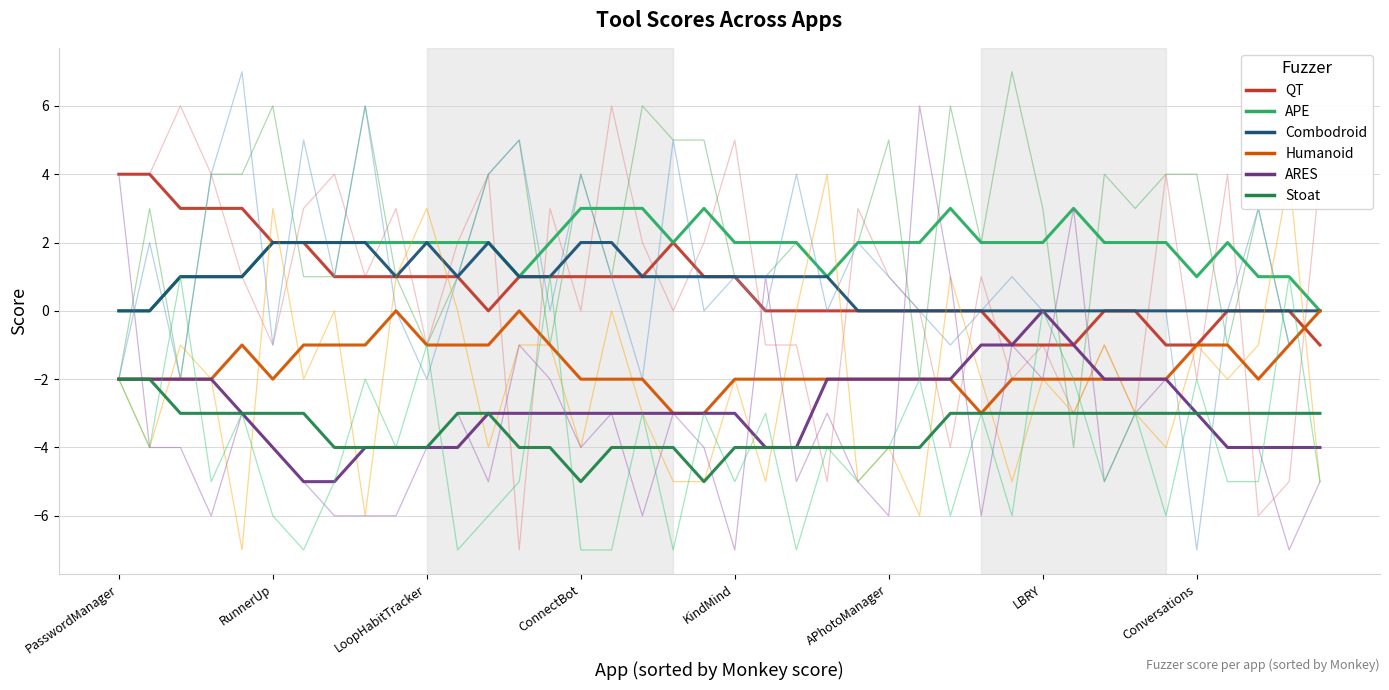

Does the chart have visible grid lines?

Yes